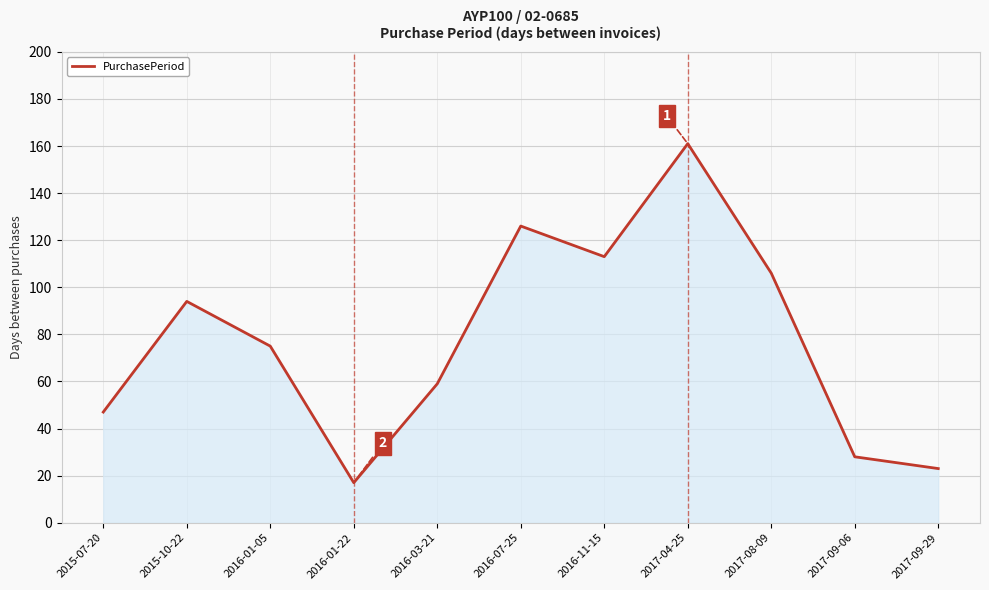

Between 2015-07-20 and 2016-11-15, which is larger?

2016-11-15